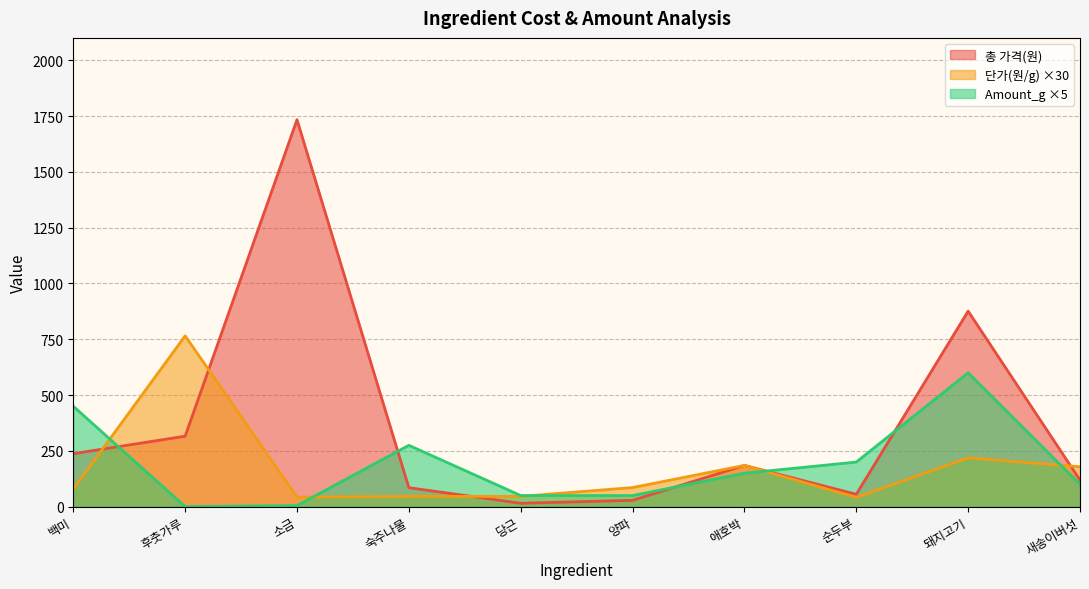

Reading left to right, extract all data points from this chart.

총 가격(원): 백미=237.5	후춧가루=315.9	소금=1733.5	숙주나물=85.2	당근=15.4	양파=28.6	애호박=185.1	순두부=55.6	돼지고기=876.0	새송이버섯=119.2
단가(원/g): 백미=79.2	후춧가루=765.3	소금=42.9	숙주나물=46.5	당근=46.2	양파=85.8	애호박=185.1	순두부=41.7	돼지고기=219.0	새송이버섯=178.8
Amount_g: 백미=450.0	후춧가루=0.5	소금=5.0	숙주나물=275.0	당근=50.0	양파=50.0	애호박=150.0	순두부=200.0	돼지고기=600.0	새송이버섯=100.0